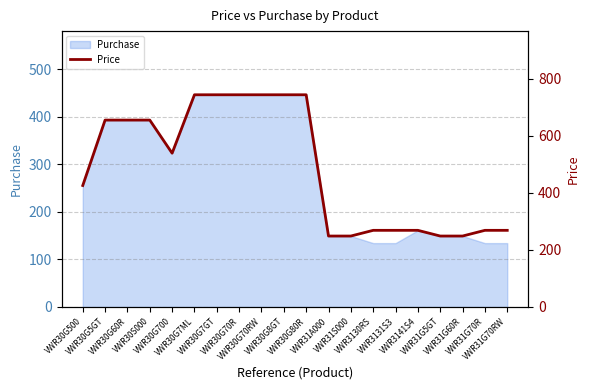

Reading right to left, what are all the values shown in this chart?

VWR31G70RW=268.7	VWR31G70R=268.7	VWR31G60R=248.8	VWR31G5GT=248.8	VWR3141S4=268.7	VWR3131S3=268.7	VWR3130RS=268.7	VWR31S000=248.8	VWR31A000=248.8	VWR30G80R=743.9	VWR30G8GT=743.9	VWR30G70RW=743.9	VWR30G70R=743.9	VWR30G7GT=743.9	VWR30G7ML=743.9	VWR30G700=539.2	VWR30S000=655.2	VWR30G60R=655.2	VWR30G5GT=655.2	VWR30G500=425.9